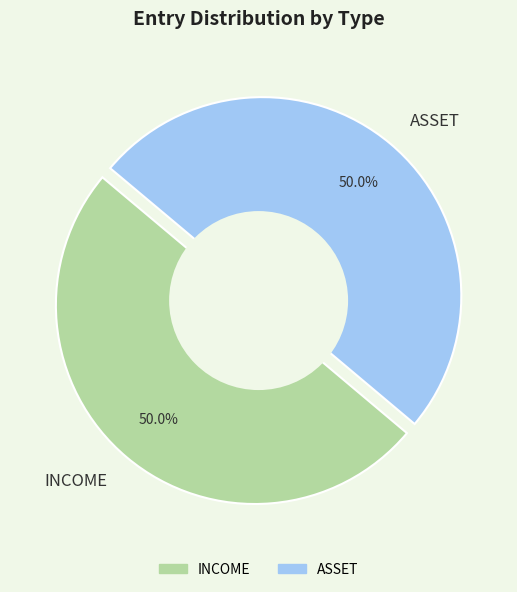

The INCOME slice represents 43% of the pie. True or false?

False